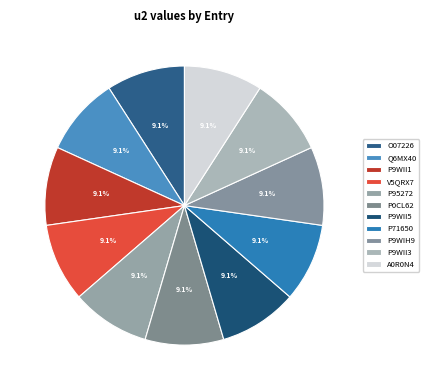

How many segments does this pie chart have?

11